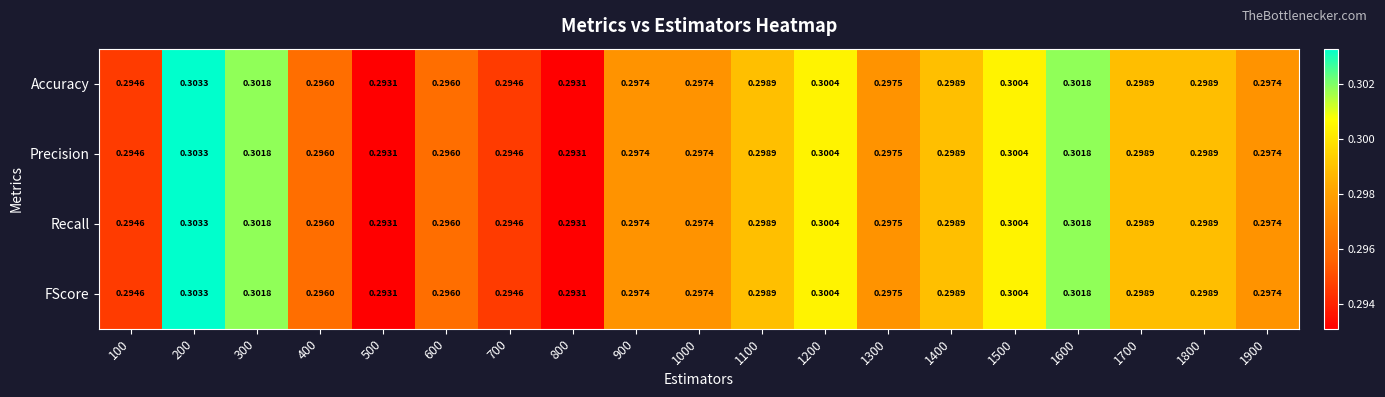

Is the value of FScore at 400 greater than the value of Recall at 1300?

No